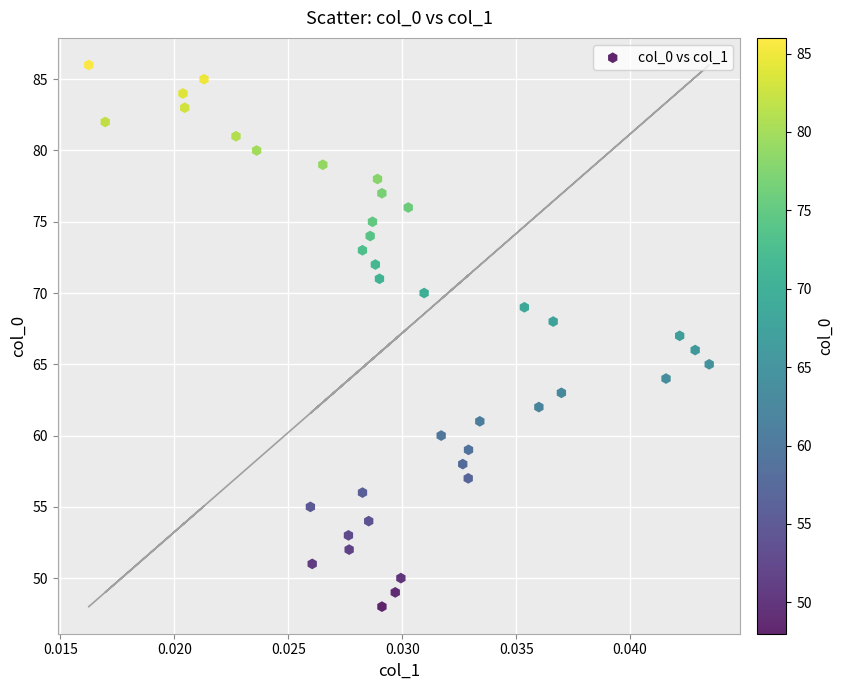

What is the range of Y values (max minus min)?

38